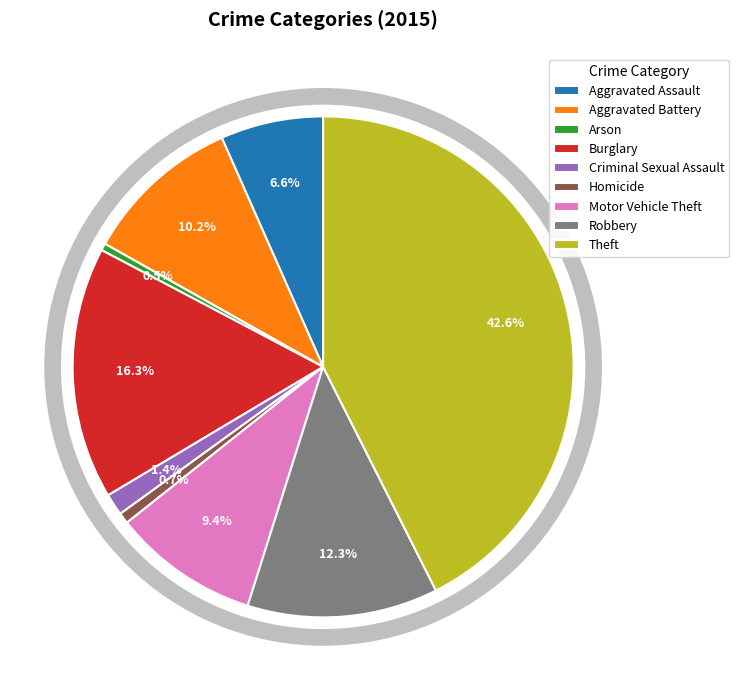

To the nearest percent, what is the combined percentage of Aggravated Battery and Burglary?

26%